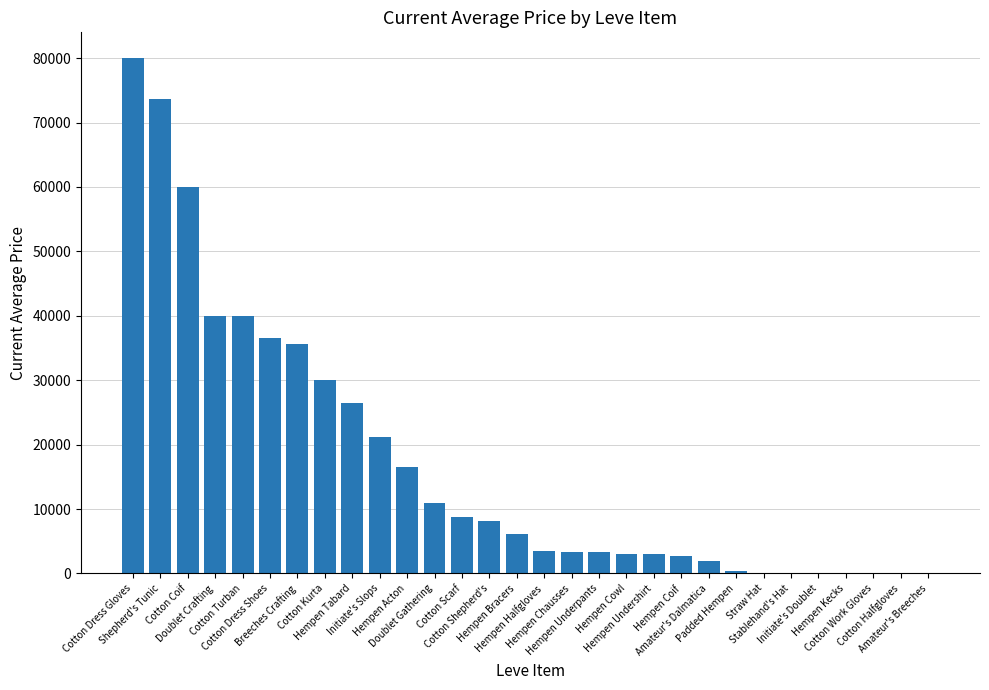

What is the maximum value shown in the chart?

80011